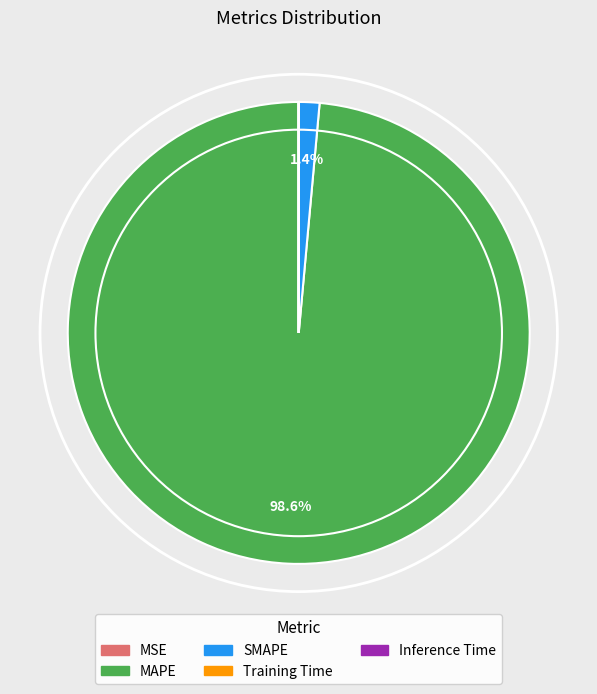

What portion of the pie excludes SMAPE?

98.6%